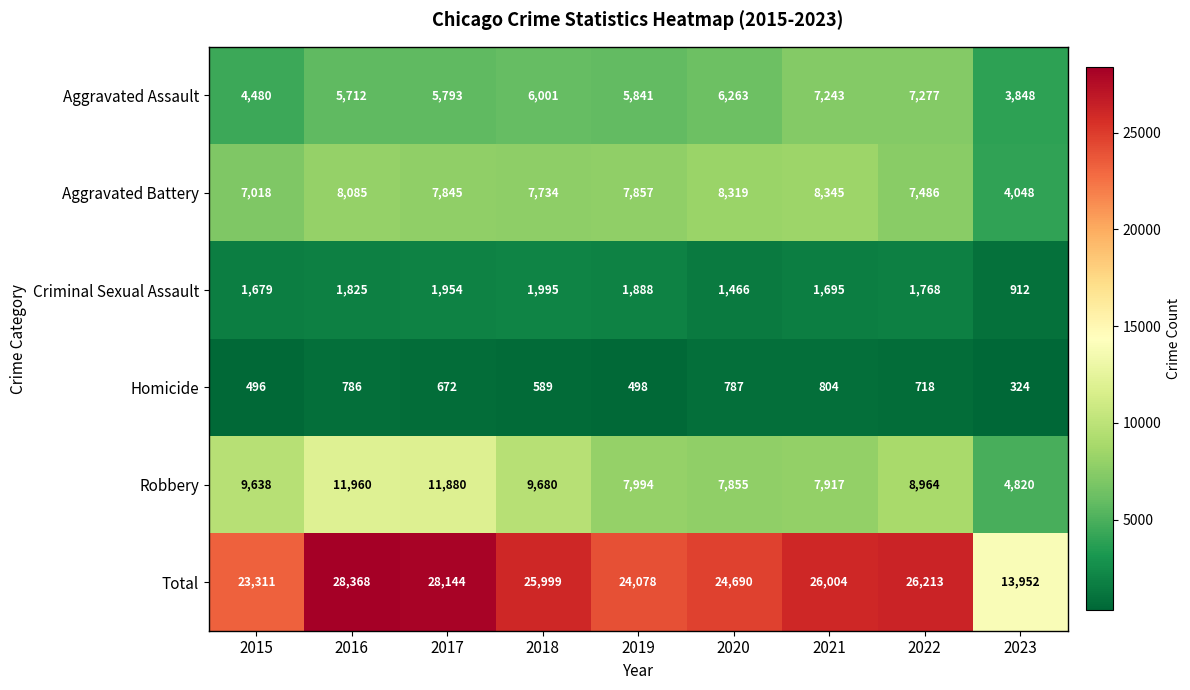

At how many categories does at least one series exceed 22935?

8